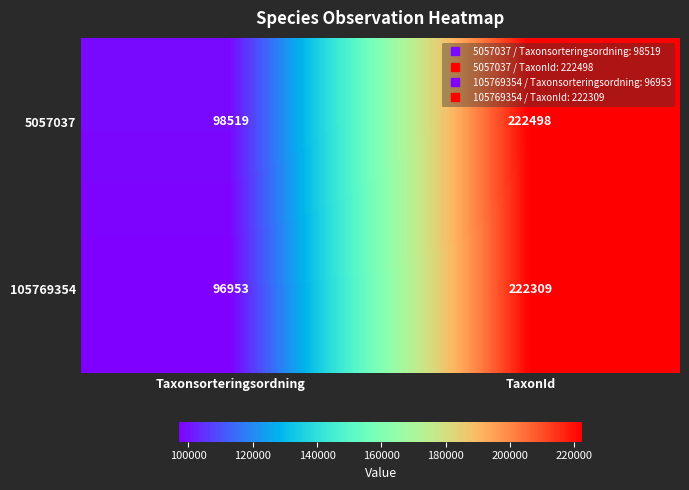

Which series has the largest total across all categories?

5057037